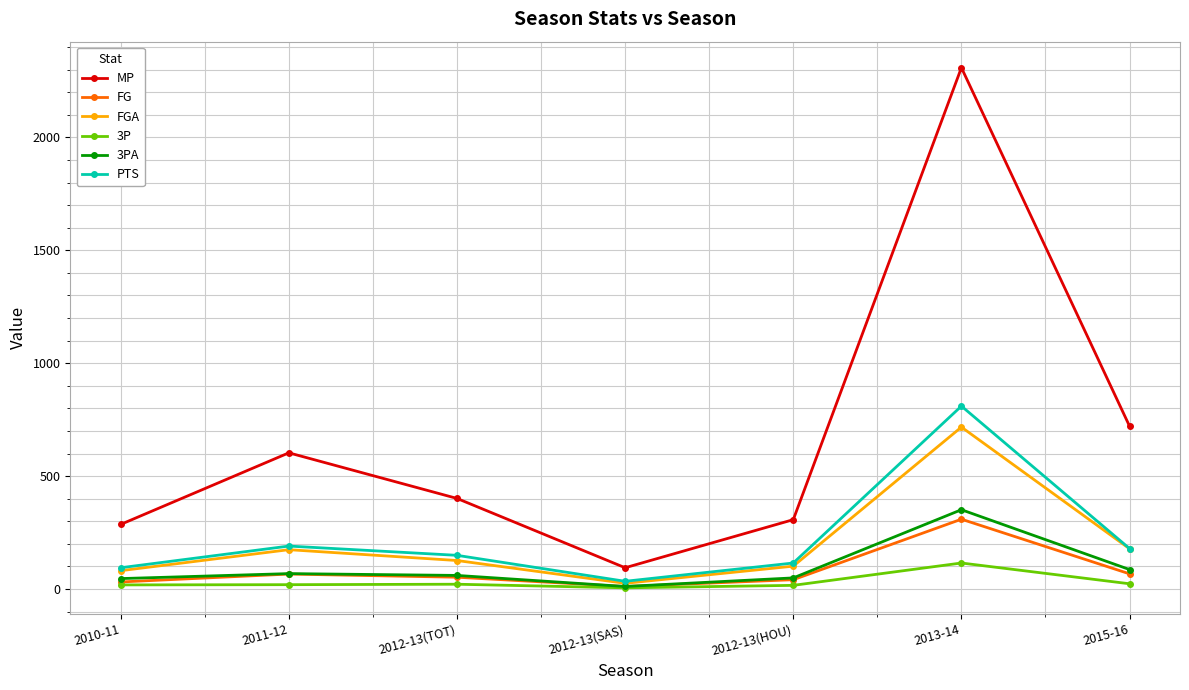

What is the label of the 6th point from the right?

2011-12